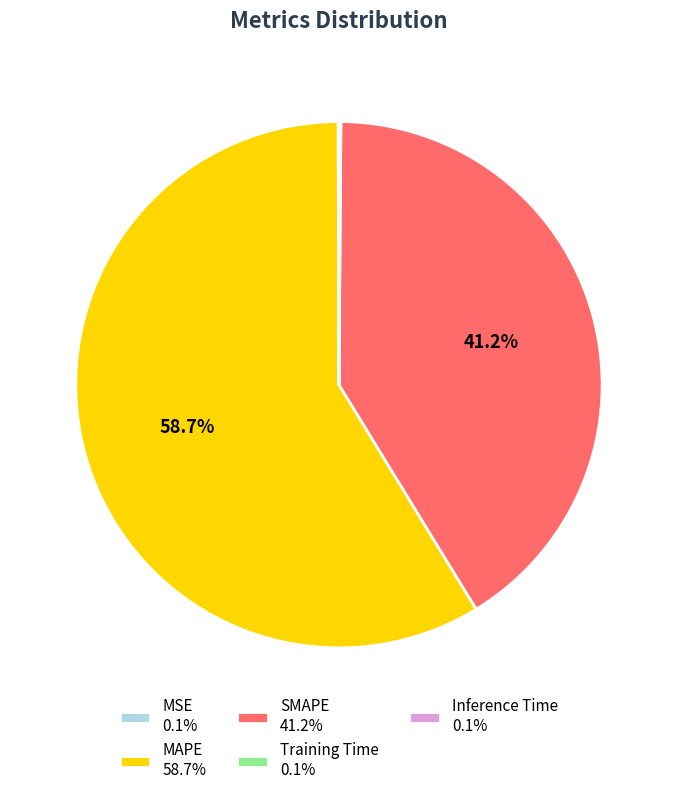

Is there a majority slice in this chart?

Yes